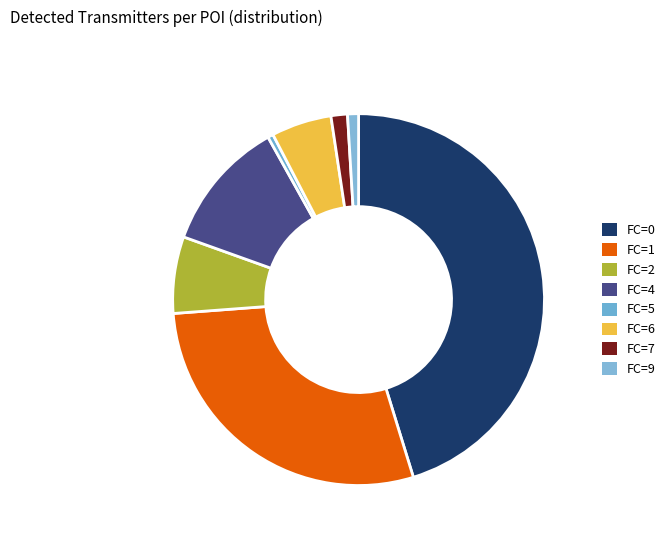

How many segments does this pie chart have?

8